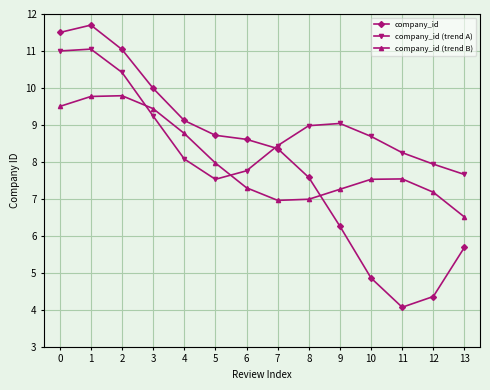

What are all the series names shown in the legend?

company_id, company_id (trend A), company_id (trend B)